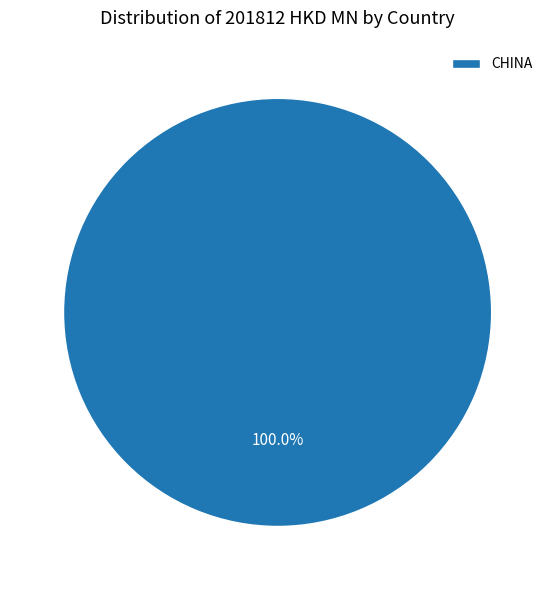

Rank the categories by value from lowest to highest.

CHINA